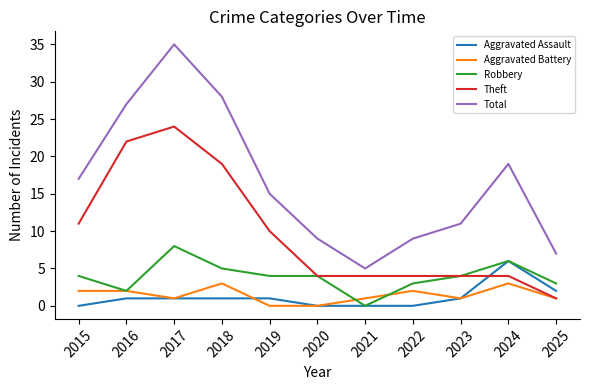

True or false: Robbery and Total intersect in this chart.

False